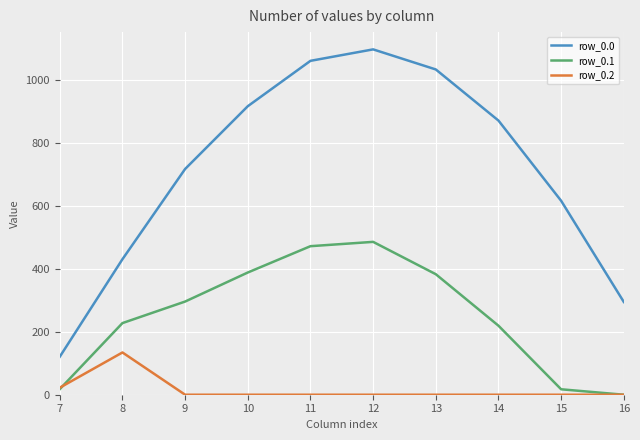

Count the number of data series in this chart.

3